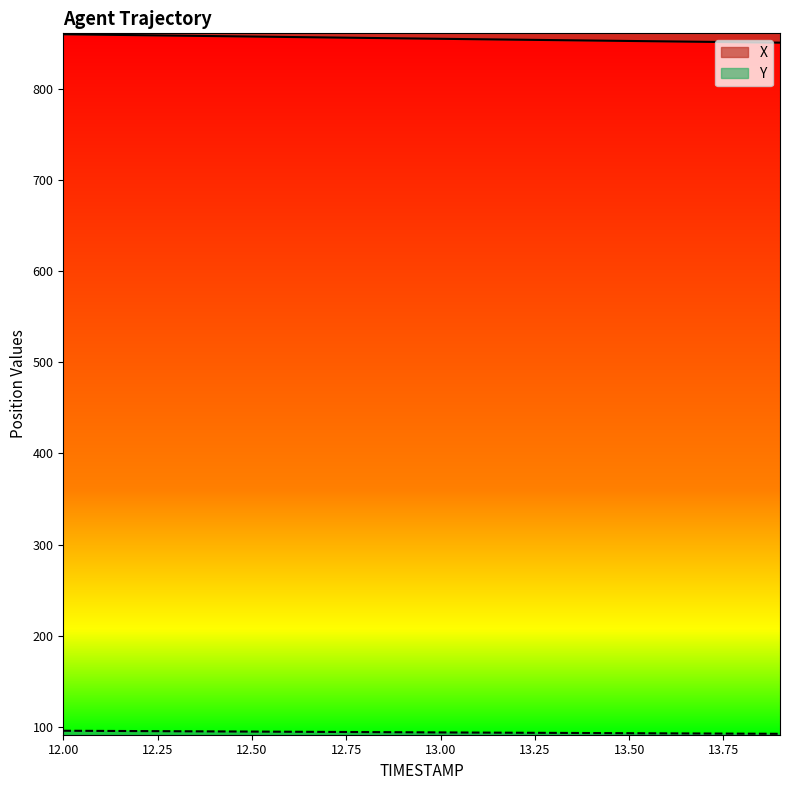

True or false: X has more than 0 points higher than both neighbors.

False